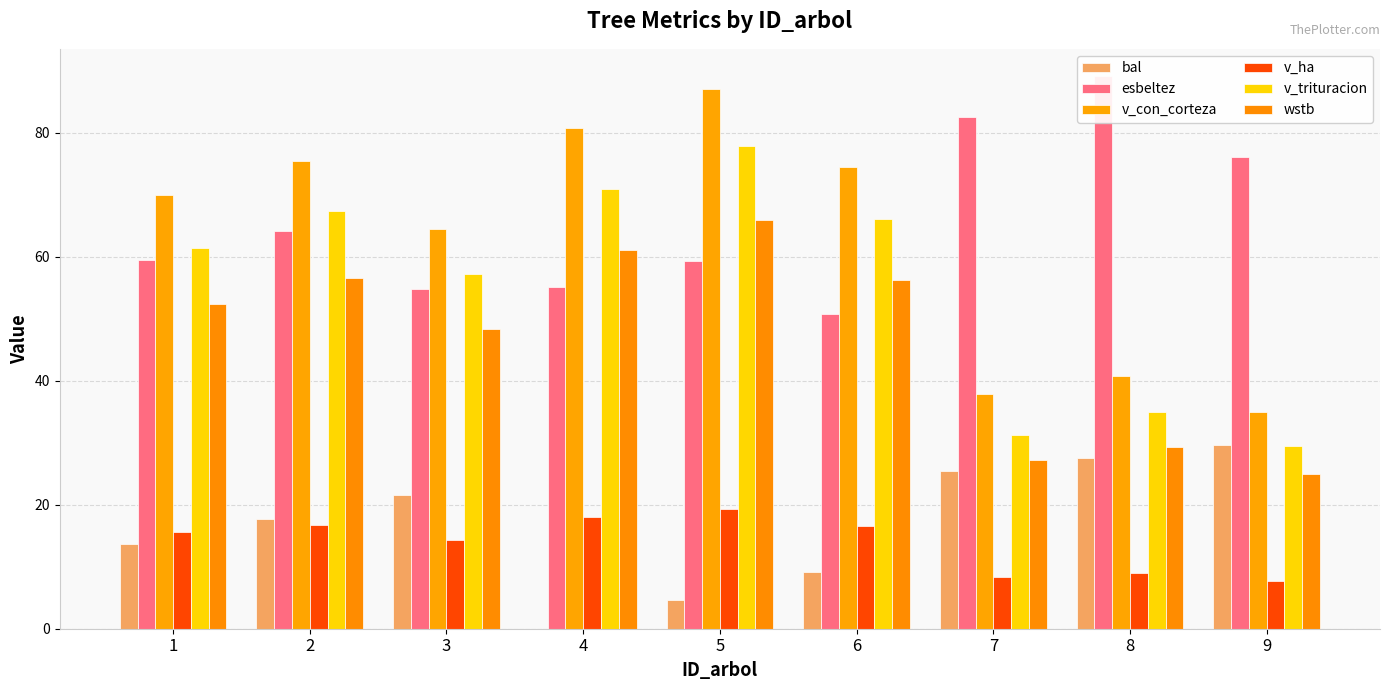

At which label does v_con_corteza reach its minimum?

9